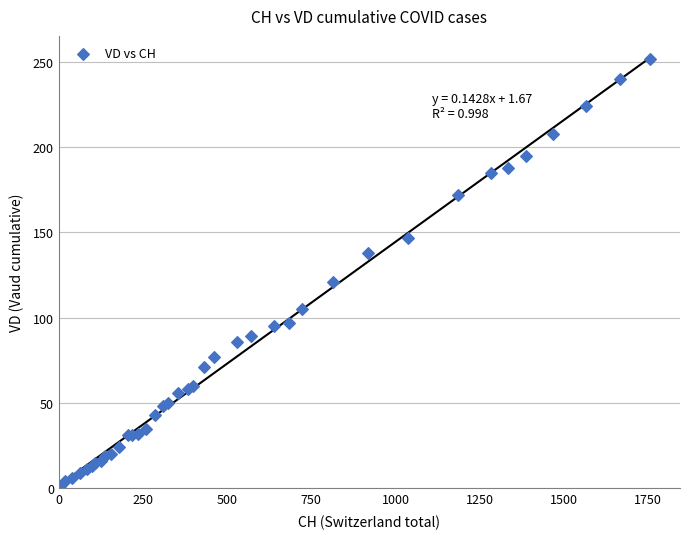

What Y value in the scatter plot is closest to 126?

121